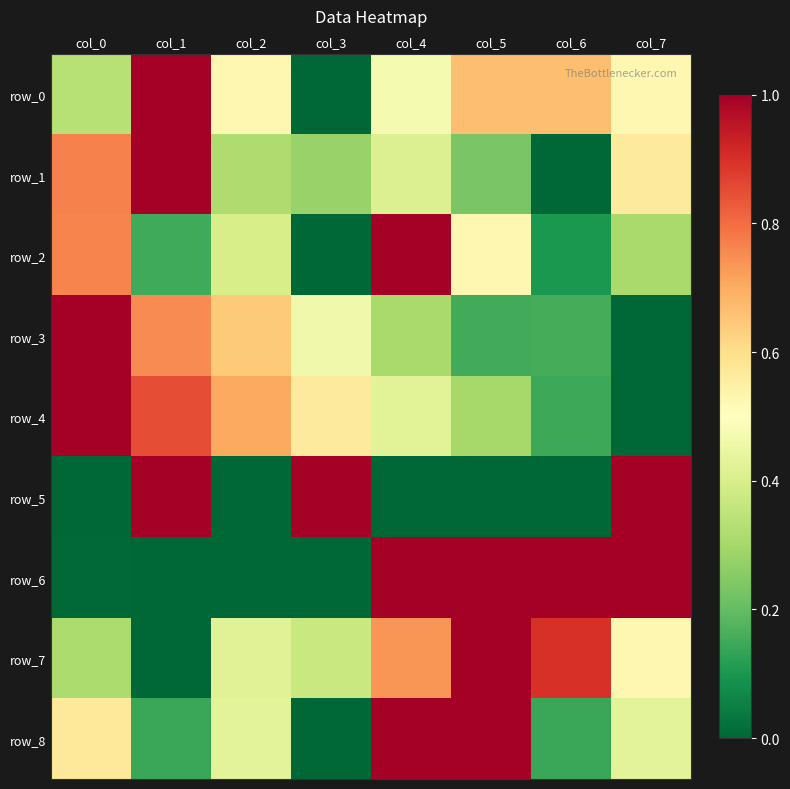

How many values in row_7 are above zero?

7